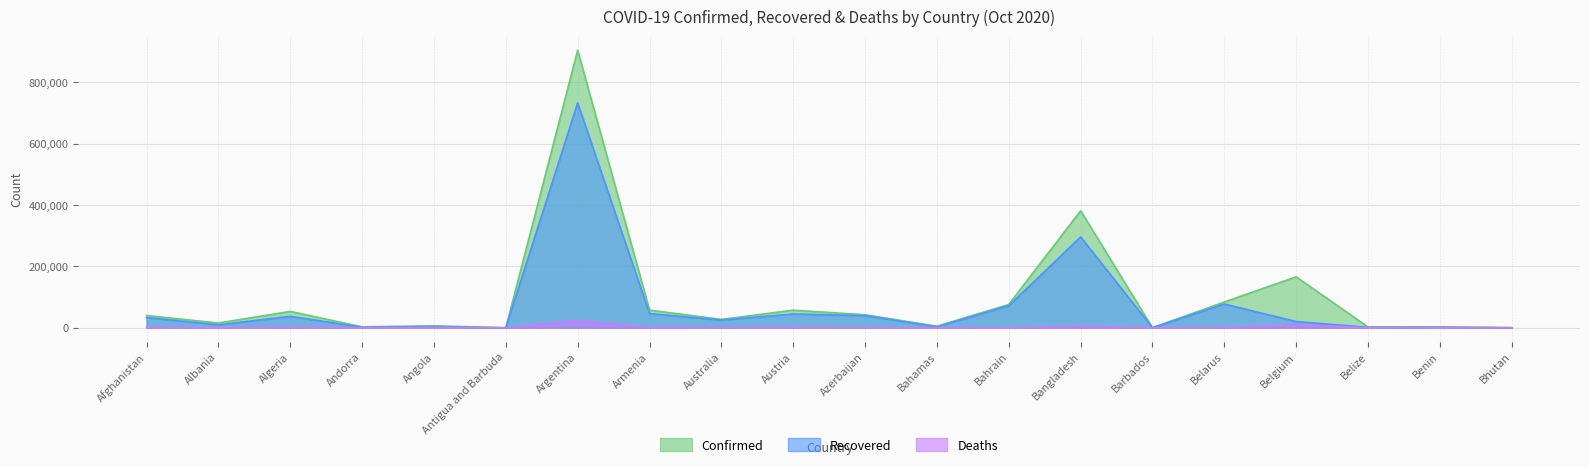

What is the label of the 8th point from the left?

Armenia